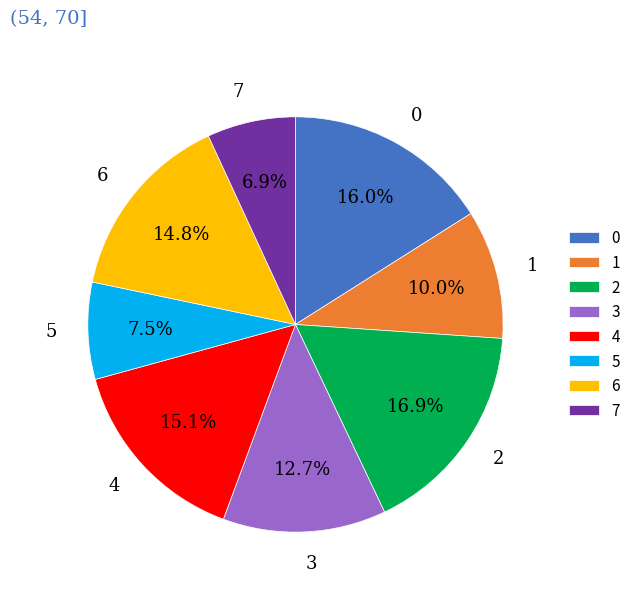

Combined, do 3 and 6 account for over 50%?

No